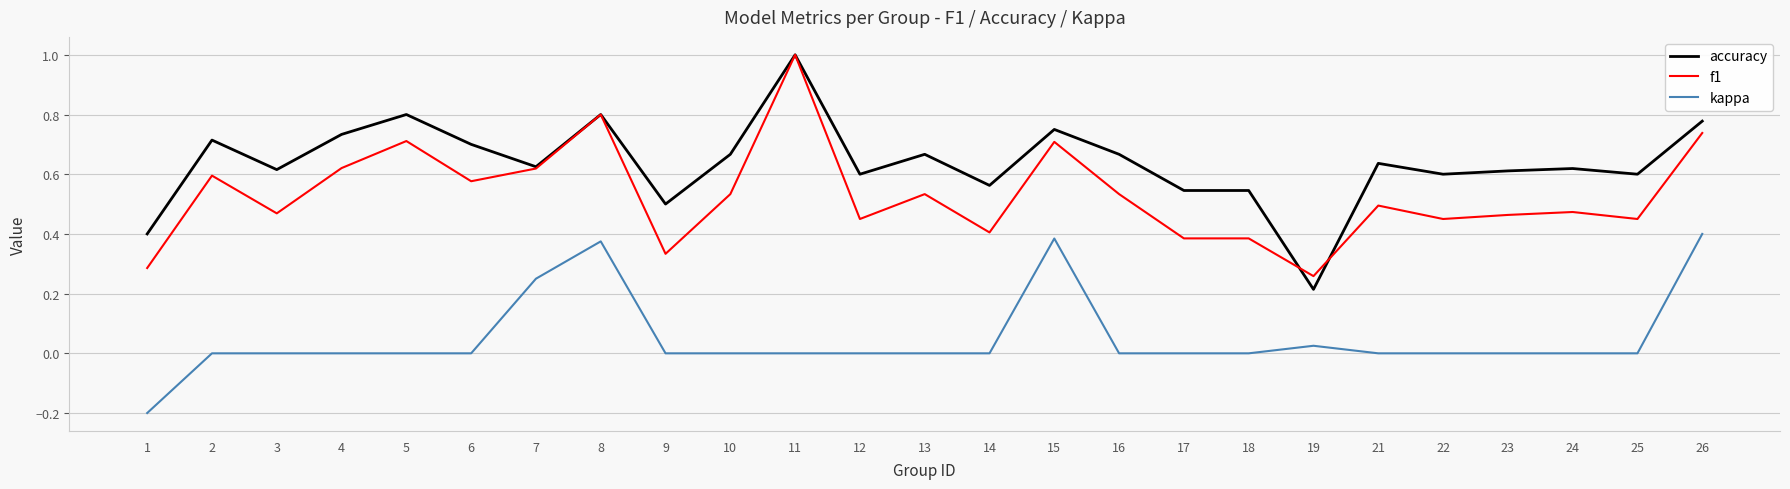

True or false: accuracy and kappa intersect in this chart.

False